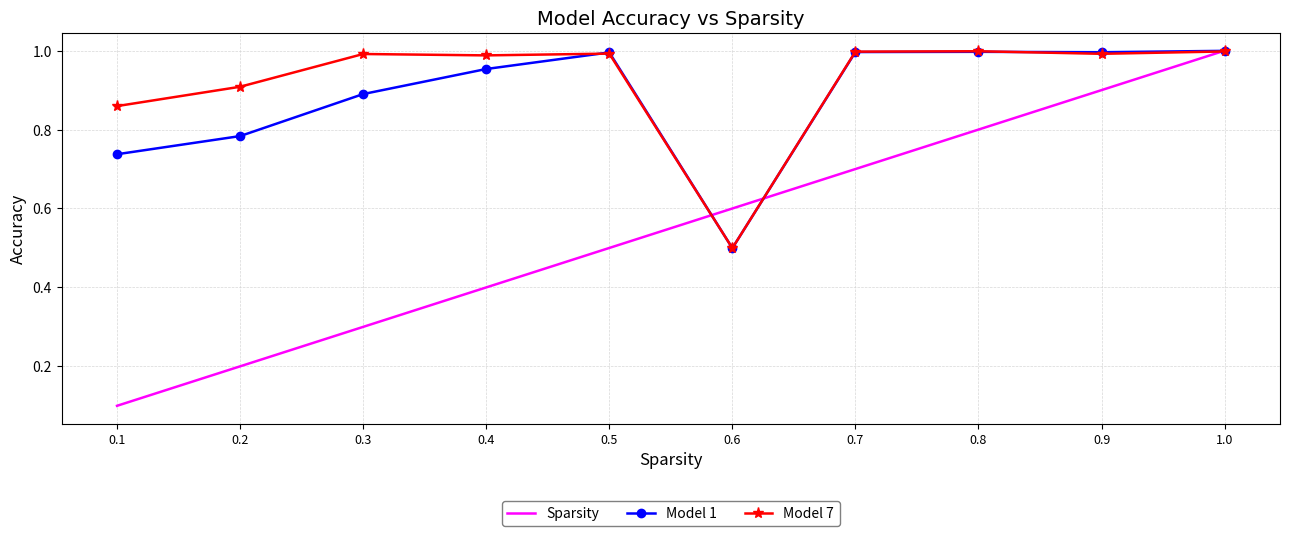

What is the lowest value of the Model 7 series?

0.5